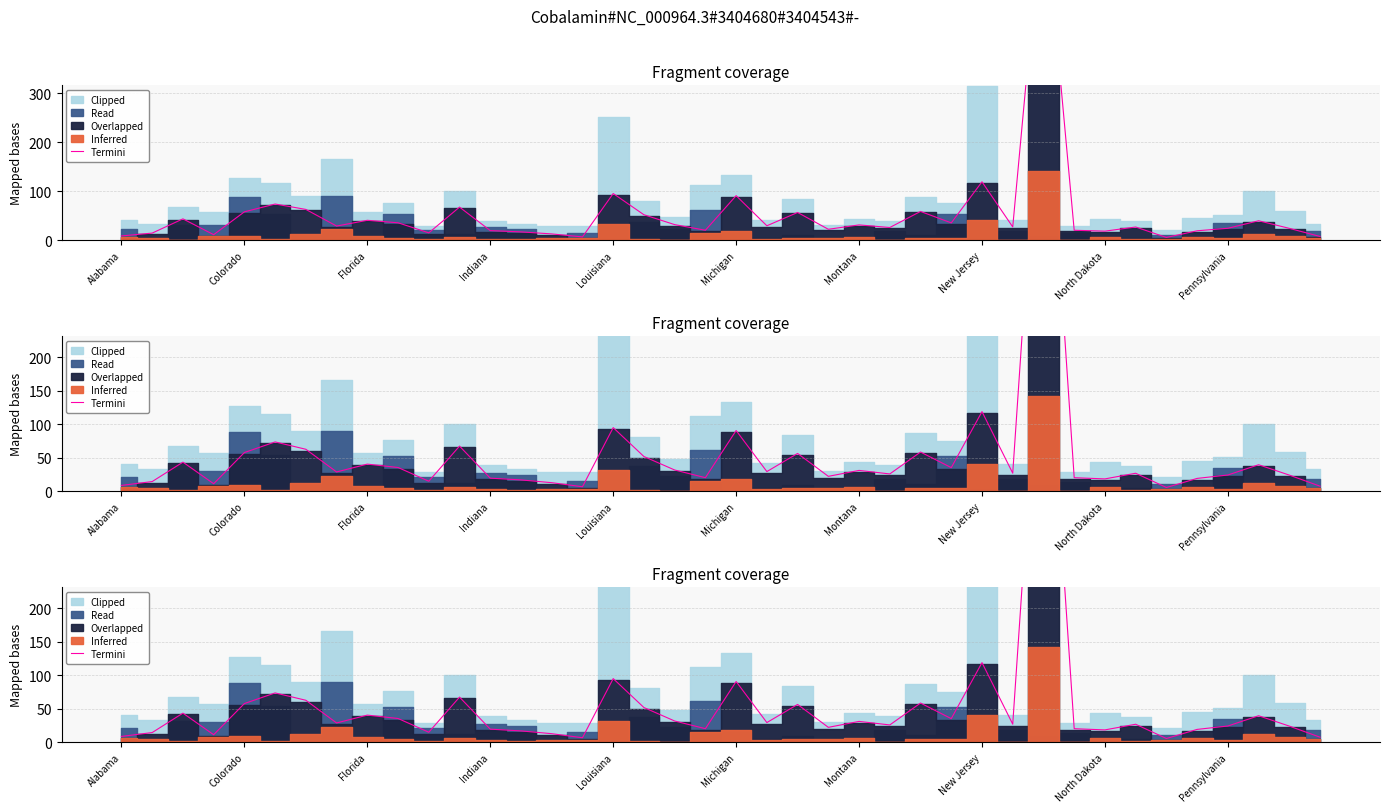

How many lines are shown in the chart?

1